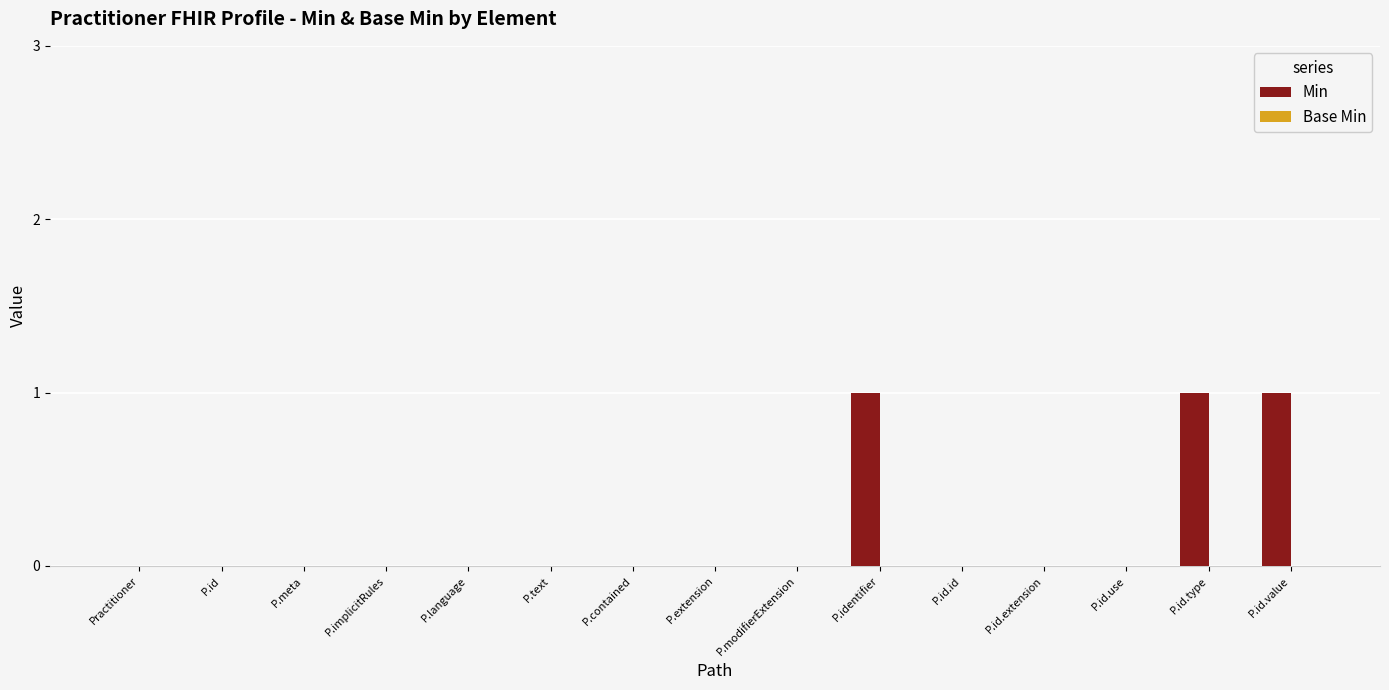

What is the sum of all values?

3